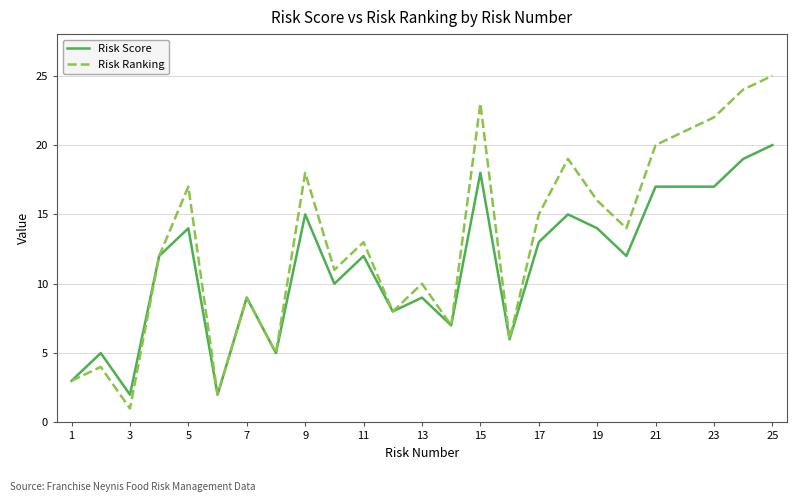

Rank the series by their maximum value, from lowest to highest.

Risk Score, Risk Ranking